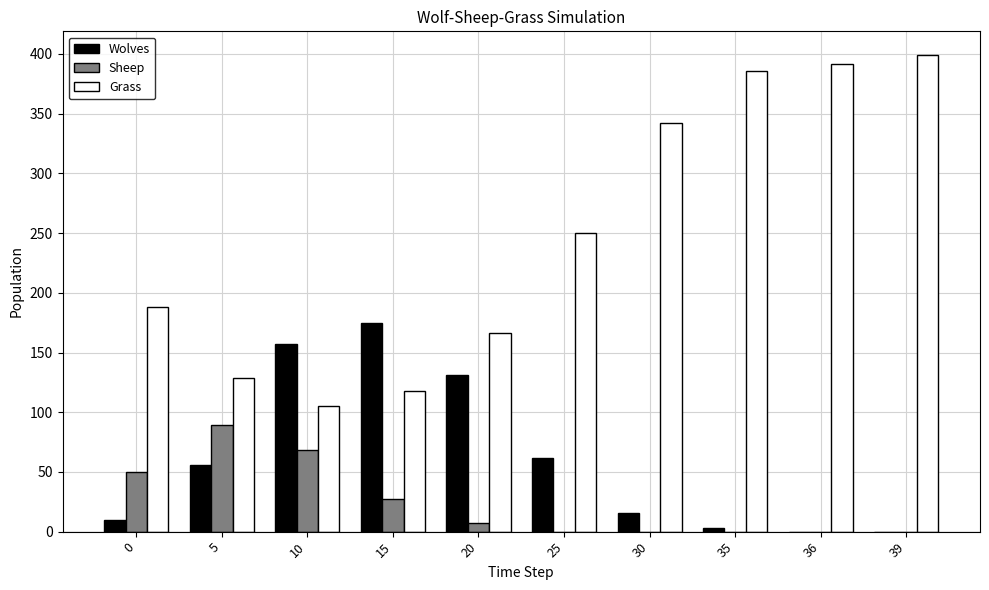

How many data points does each series have?

10